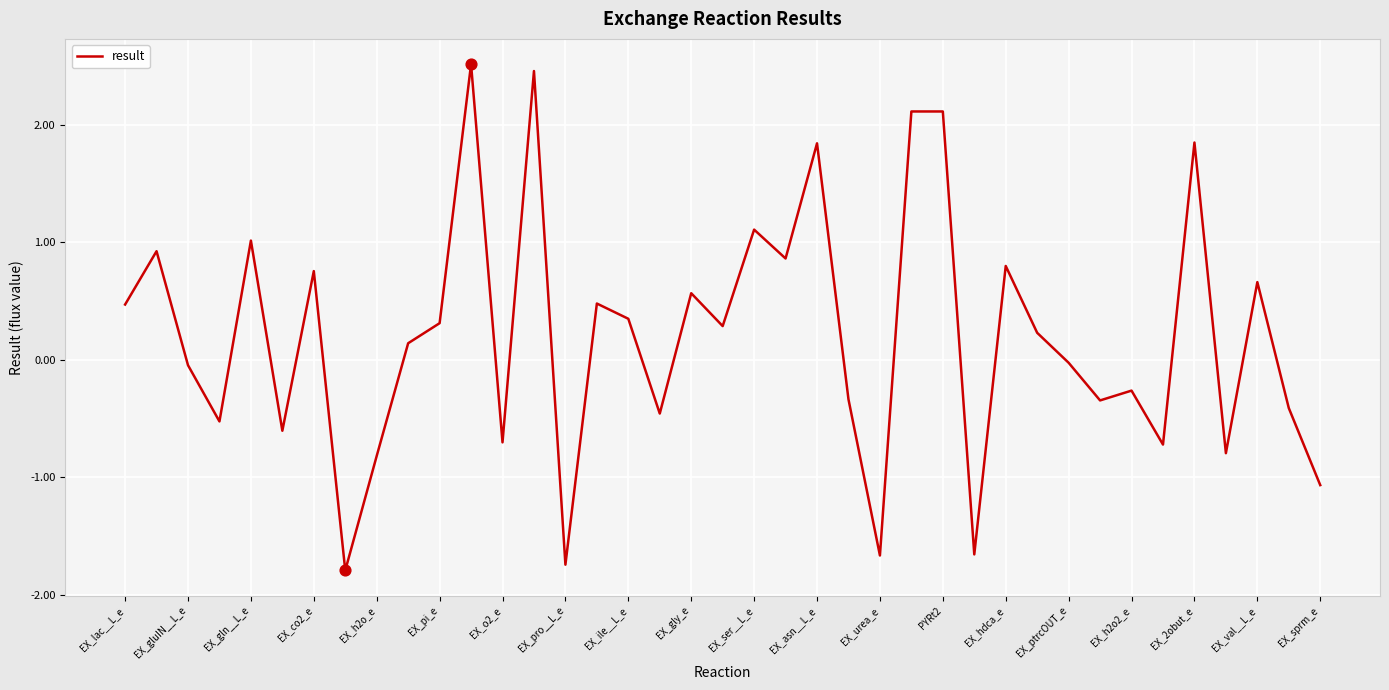

What is the difference between the maximum and minimum values?

4.3